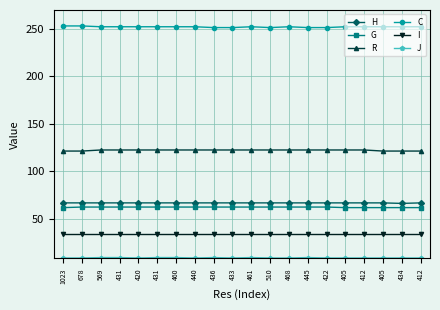

In J, how many points are lower than both neighbors (excluding endpoints)?

3